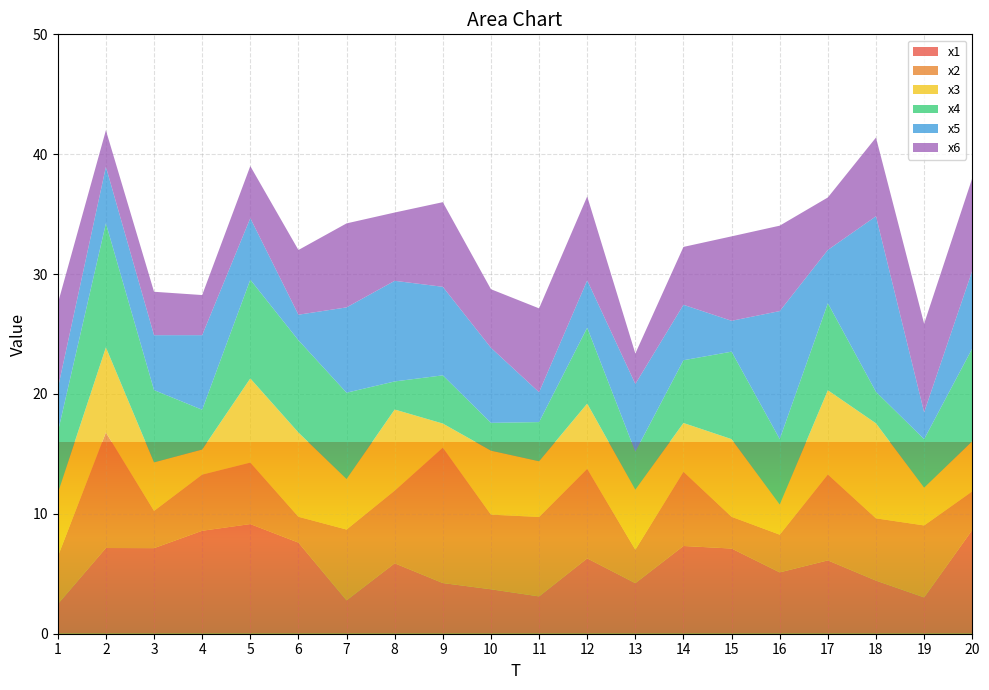

Reading left to right, transcribe all the data shown in this chart.

x1: 1=2.5	2=7.1	3=7.1	4=8.6	5=9.1	6=7.6	7=2.8	8=5.9	9=4.2	10=3.7	11=3.1	12=6.3	13=4.2	14=7.3	15=7.1	16=5.1	17=6.1	18=4.4	19=3.0	20=8.7
x2: 1=4.0	2=9.6	3=3.1	4=4.7	5=5.1	6=2.2	7=5.9	8=6.1	9=11.3	10=6.2	11=6.6	12=7.5	13=2.8	14=6.2	15=2.6	16=3.1	17=7.2	18=5.2	19=6.0	20=3.2
x3: 1=5.3	2=7.1	3=4.0	4=2.1	5=7.0	6=7.0	7=4.2	8=6.8	9=2.0	10=5.3	11=4.6	12=5.4	13=5.0	14=4.1	15=6.5	16=2.5	17=7.0	18=7.9	19=3.2	20=4.2
x4: 1=5.1	2=10.4	3=6.0	4=3.3	5=8.2	6=7.7	7=7.2	8=2.3	9=4.0	10=2.3	11=3.3	12=6.3	13=3.2	14=5.2	15=7.3	16=5.5	17=7.3	18=2.6	19=4.0	20=7.7
x5: 1=3.6	2=4.7	3=4.6	4=6.2	5=5.1	6=2.1	7=7.1	8=8.4	9=7.4	10=6.3	11=2.5	12=3.9	13=5.6	14=4.6	15=2.6	16=10.7	17=4.4	18=14.6	19=2.2	20=6.5
x6: 1=7.1	2=3.0	3=3.6	4=3.3	5=4.3	6=5.4	7=7.0	8=5.7	9=7.1	10=4.9	11=7.0	12=7.0	13=2.5	14=4.8	15=7.0	16=7.1	17=4.4	18=6.6	19=7.4	20=7.7